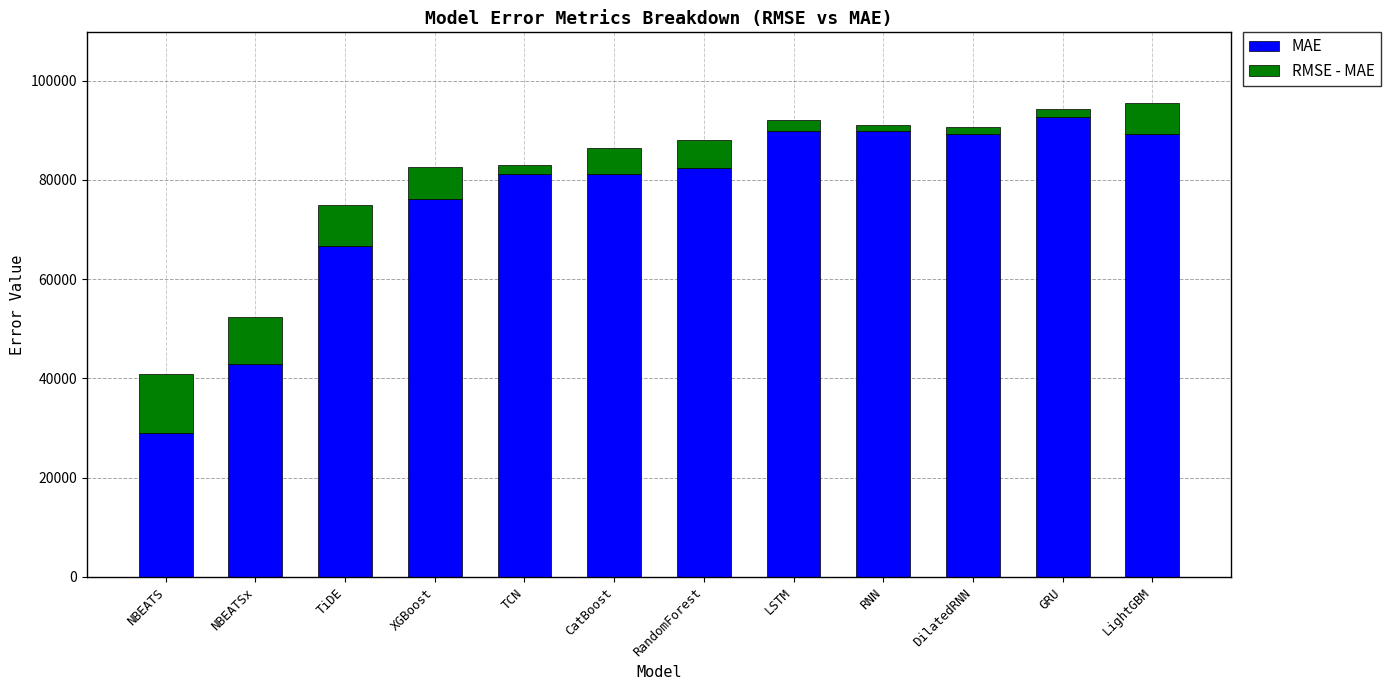

What is the maximum value for MAE?

92765.8